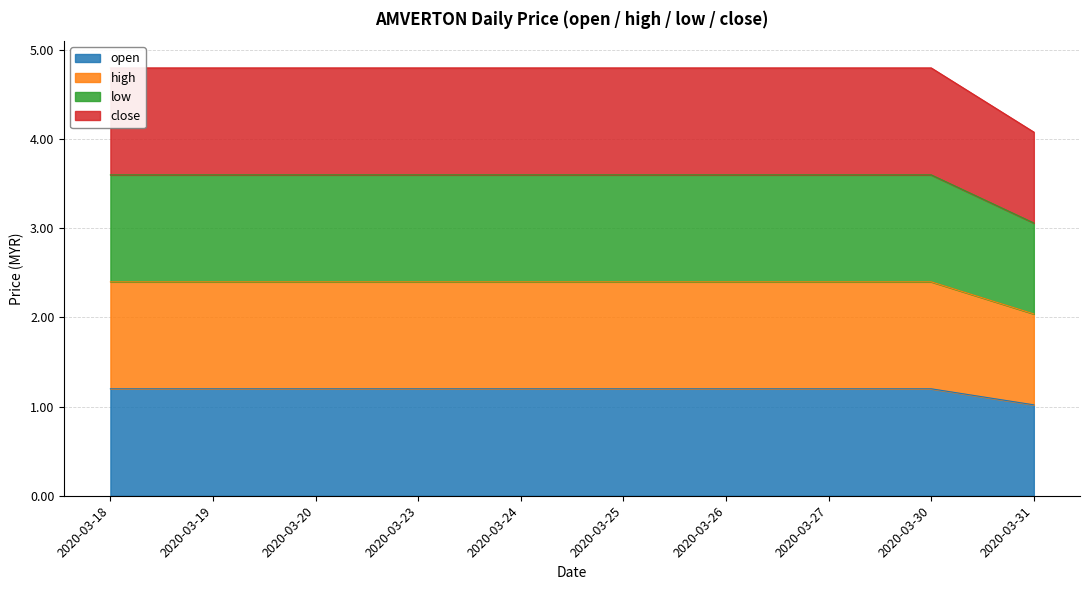

What is the maximum value shown in the chart?

4.8